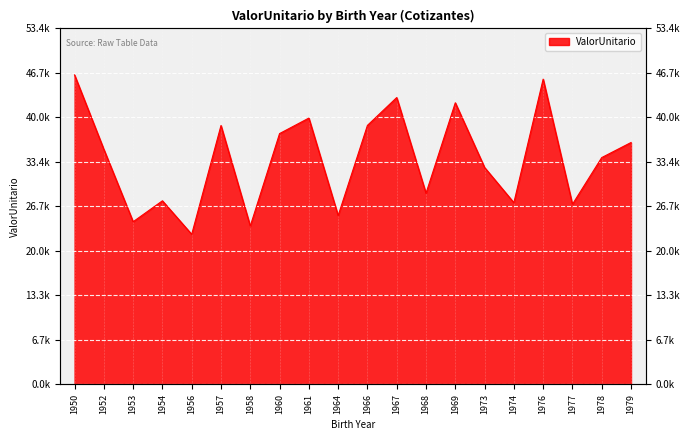

Where is the first local maximum?

1954